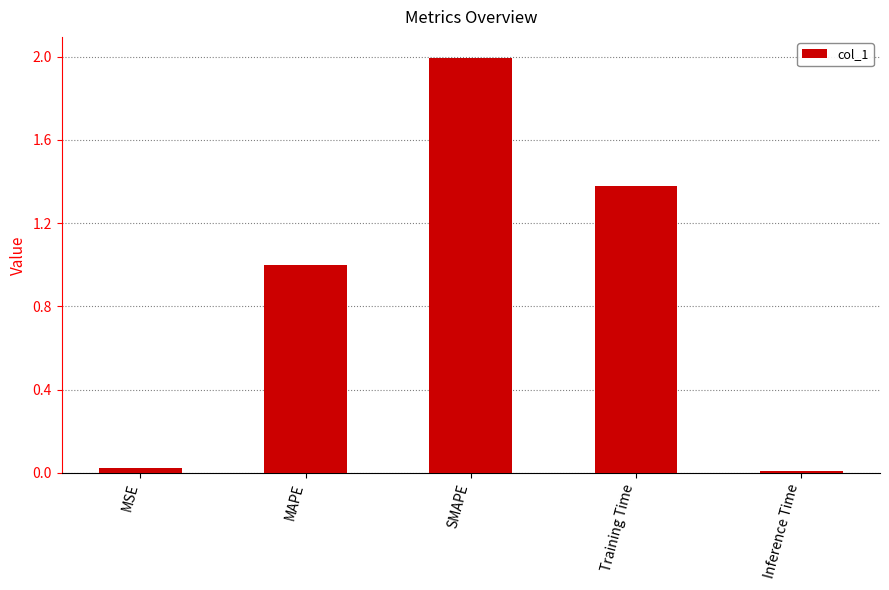

What position from the left is SMAPE?

3